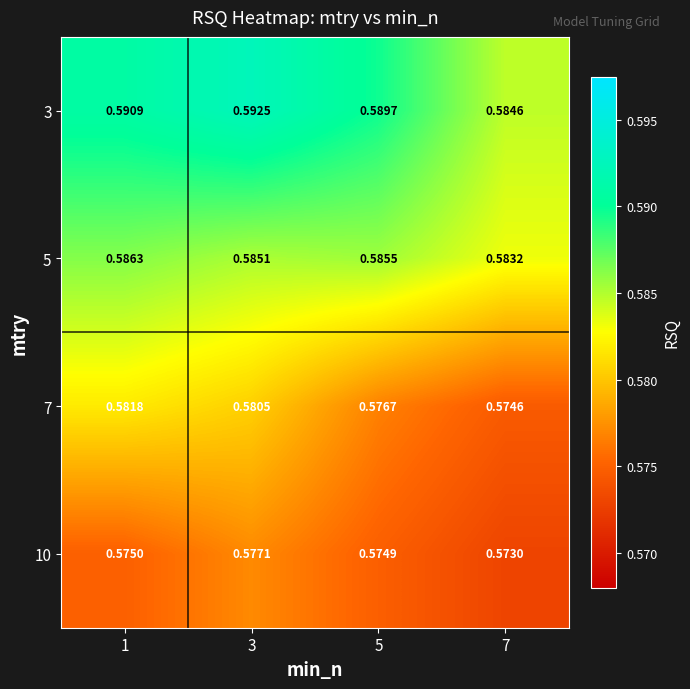

Is the value of 5 at 3 greater than the value of 3 at 3?

No